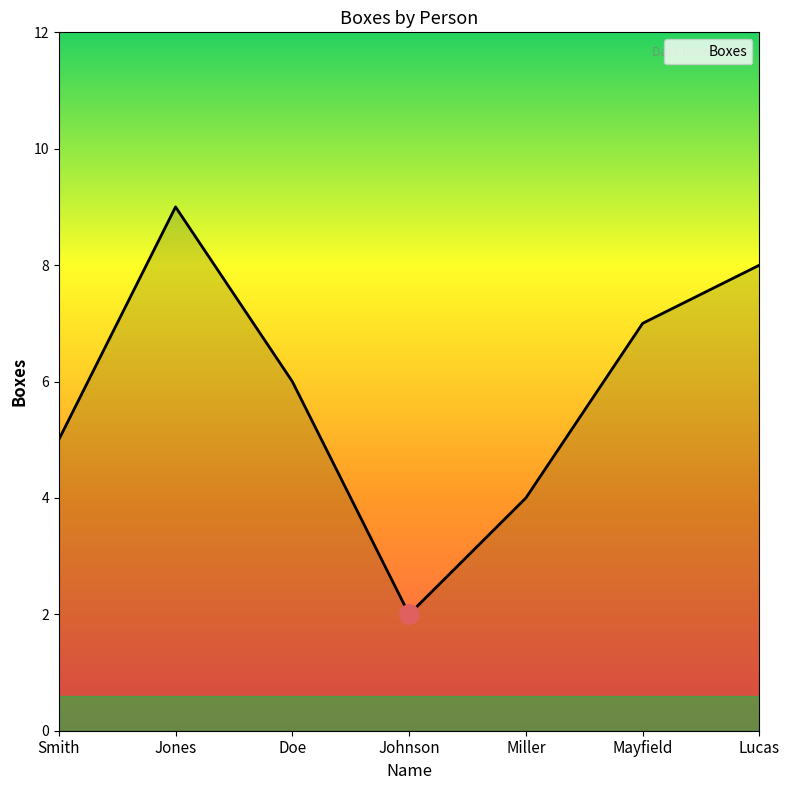

What is the average value?

6